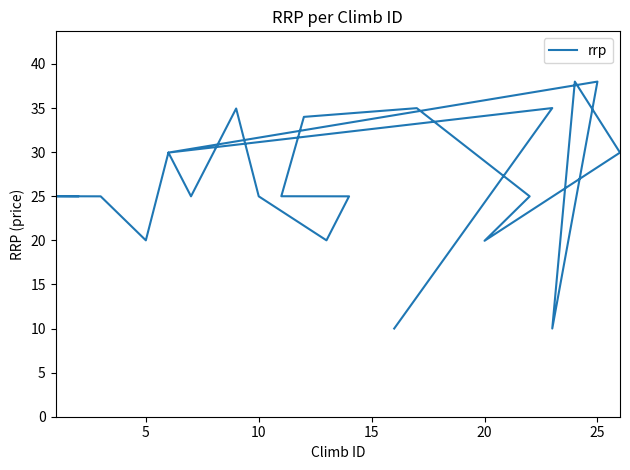

How many lines are shown in the chart?

1